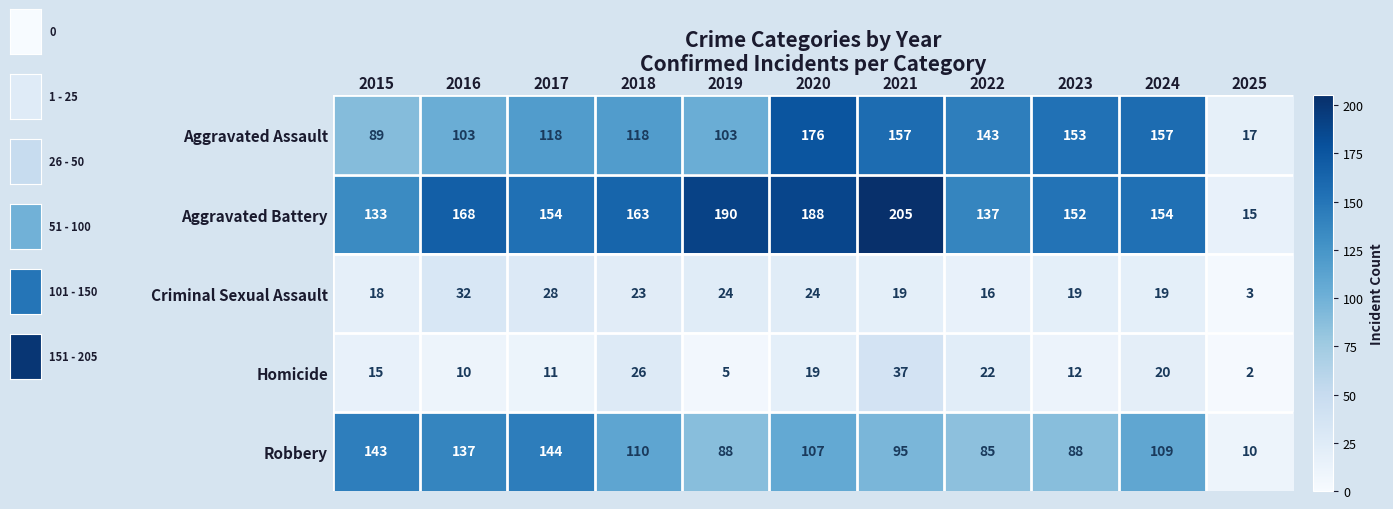

What is the sum of all Criminal Sexual Assault values?

225